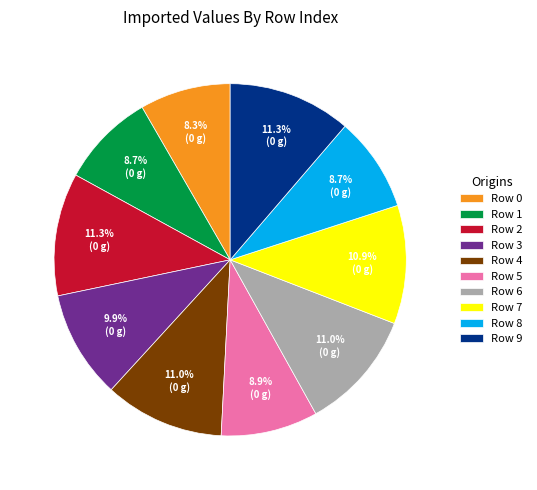

What portion of the pie excludes Row 4?

89.0%